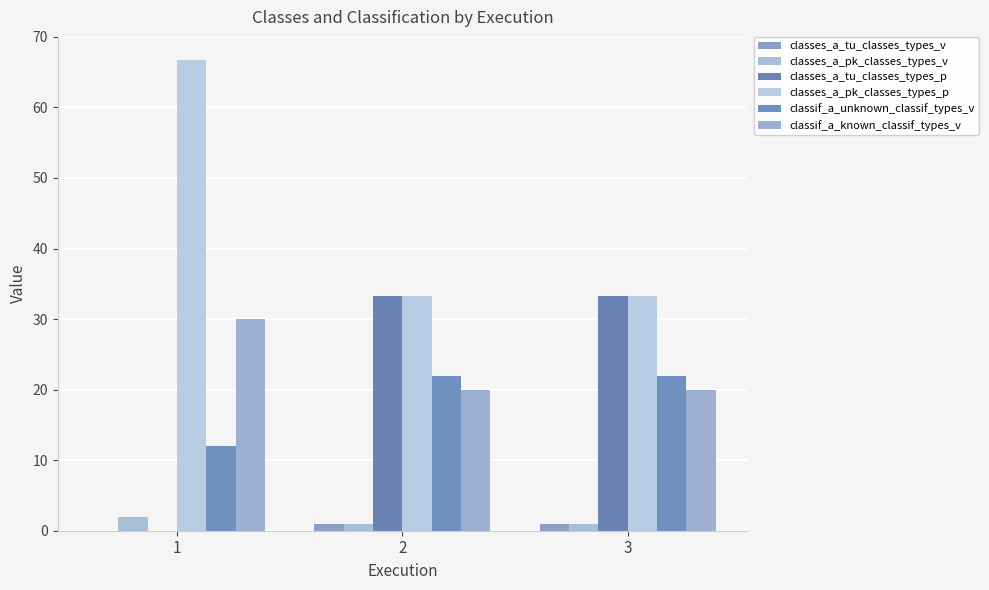

Reading left to right, extract all data points from this chart.

classes_a_tu_classes_types_v: 1=0.0	2=1.0	3=1.0
classes_a_pk_classes_types_v: 1=2.0	2=1.0	3=1.0
classes_a_tu_classes_types_p: 1=0.0	2=33.3	3=33.3
classes_a_pk_classes_types_p: 1=66.7	2=33.3	3=33.3
classif_a_unknown_classif_types_v: 1=12.0	2=22.0	3=22.0
classif_a_known_classif_types_v: 1=30.0	2=20.0	3=20.0